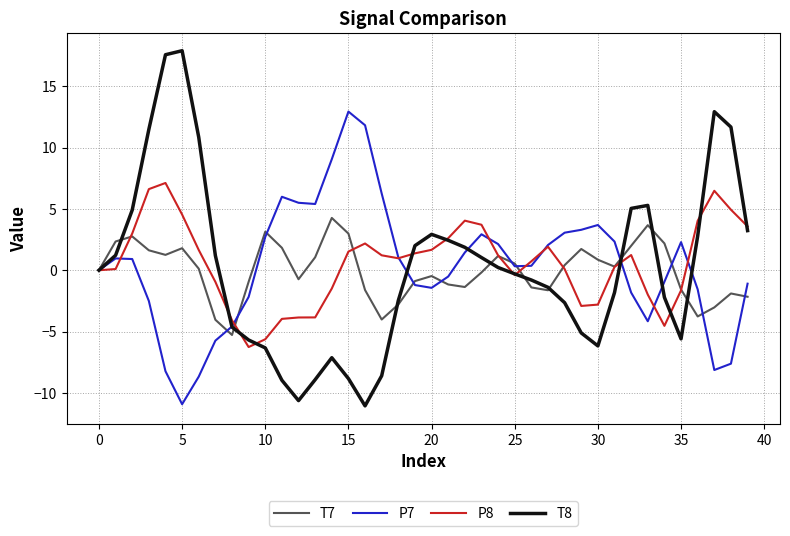

Which series has the widest spread of values?

T8